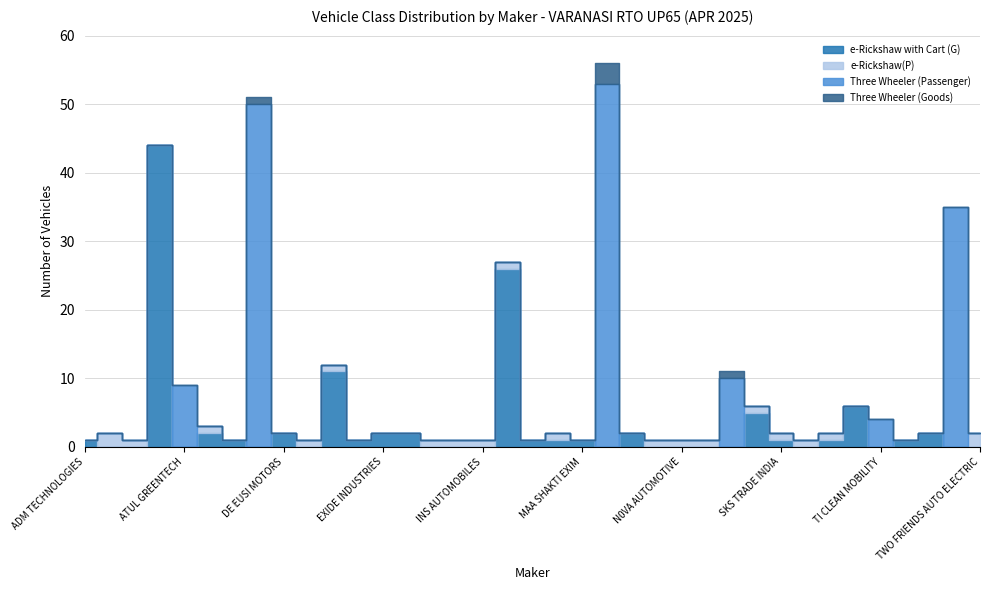

Which has a higher value, TI CLEAN MOBILITY or J. S. AUTO?

J. S. AUTO